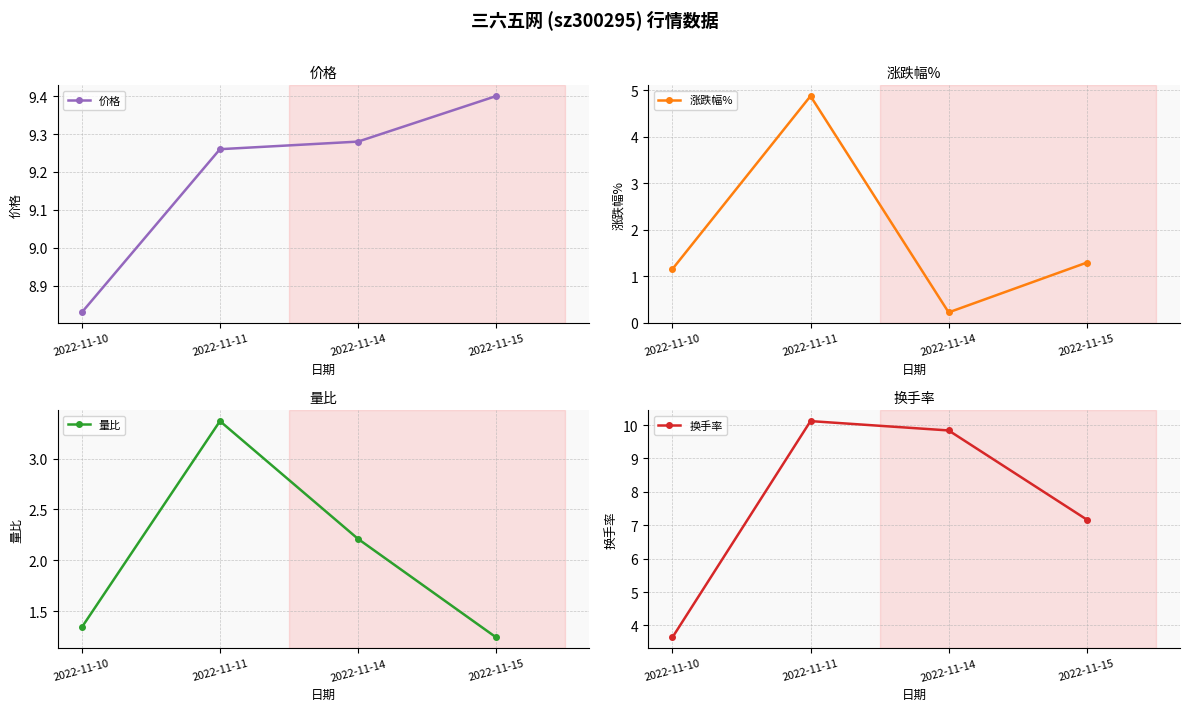

What is the sum of the 涨跌幅% values at 2022-11-10 and 2022-11-11?

6.0